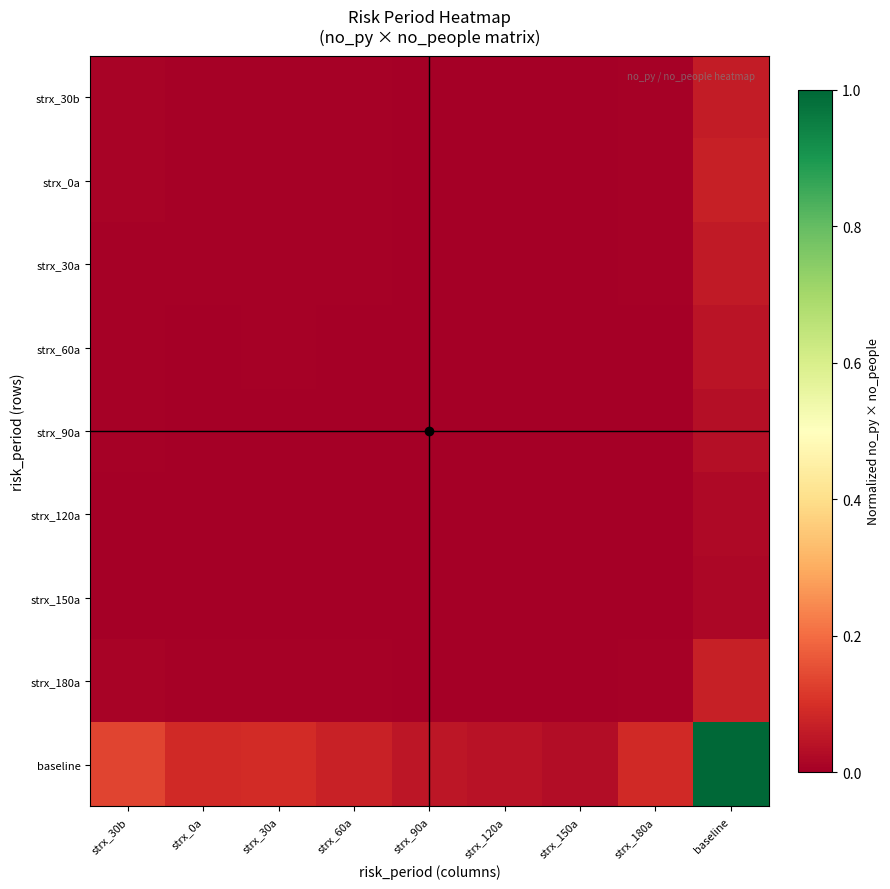

Reading left to right, transcribe all the data shown in this chart.

strx_30b: strx_30b=0.0	strx_0a=0.0	strx_30a=0.0	strx_60a=0.0	strx_90a=0.0	strx_120a=0.0	strx_150a=0.0	strx_180a=0.0	baseline=0.1
strx_0a: strx_30b=0.0	strx_0a=0.0	strx_30a=0.0	strx_60a=0.0	strx_90a=0.0	strx_120a=0.0	strx_150a=0.0	strx_180a=0.0	baseline=0.1
strx_30a: strx_30b=0.0	strx_0a=0.0	strx_30a=0.0	strx_60a=0.0	strx_90a=0.0	strx_120a=0.0	strx_150a=0.0	strx_180a=0.0	baseline=0.1
strx_60a: strx_30b=0.0	strx_0a=0.0	strx_30a=0.0	strx_60a=0.0	strx_90a=0.0	strx_120a=0.0	strx_150a=0.0	strx_180a=0.0	baseline=0.0
strx_90a: strx_30b=0.0	strx_0a=0.0	strx_30a=0.0	strx_60a=0.0	strx_90a=0.0	strx_120a=0.0	strx_150a=0.0	strx_180a=0.0	baseline=0.0
strx_120a: strx_30b=0.0	strx_0a=0.0	strx_30a=0.0	strx_60a=0.0	strx_90a=0.0	strx_120a=0.0	strx_150a=0.0	strx_180a=0.0	baseline=0.0
strx_150a: strx_30b=0.0	strx_0a=0.0	strx_30a=0.0	strx_60a=0.0	strx_90a=0.0	strx_120a=0.0	strx_150a=0.0	strx_180a=0.0	baseline=0.0
strx_180a: strx_30b=0.0	strx_0a=0.0	strx_30a=0.0	strx_60a=0.0	strx_90a=0.0	strx_120a=0.0	strx_150a=0.0	strx_180a=0.0	baseline=0.1
baseline: strx_30b=0.1	strx_0a=0.1	strx_30a=0.1	strx_60a=0.1	strx_90a=0.0	strx_120a=0.0	strx_150a=0.0	strx_180a=0.1	baseline=1.0